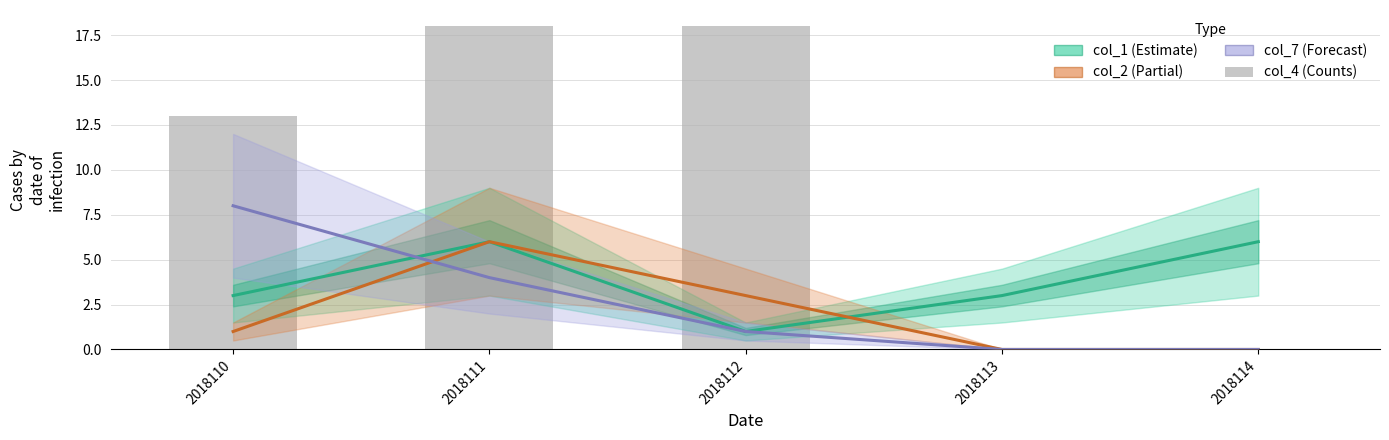

What is the highest value of the col_1 series?

6